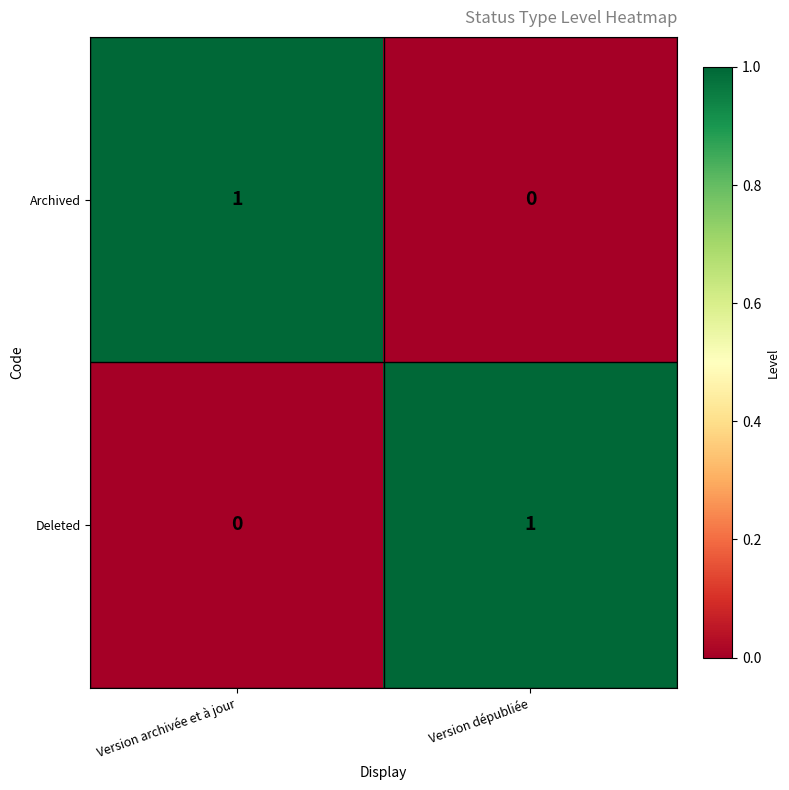

How many distinct data groups are displayed?

2